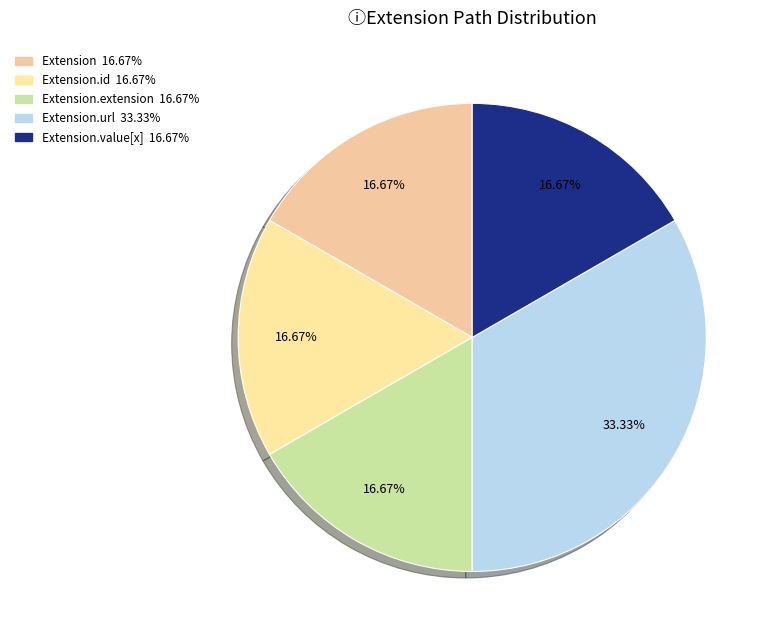

Count the number of slices in the pie.

5